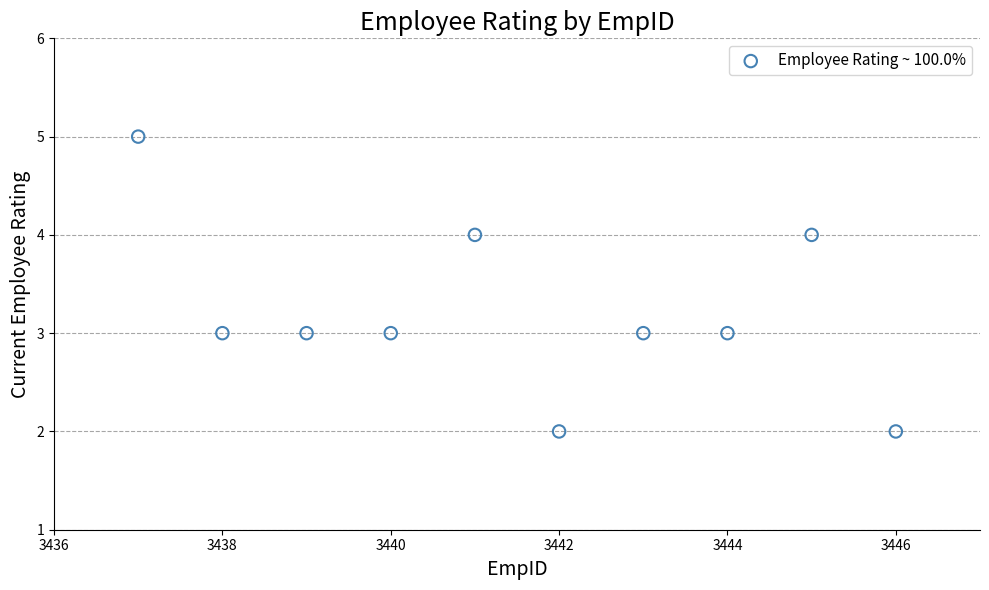

What is the average X value?

3442